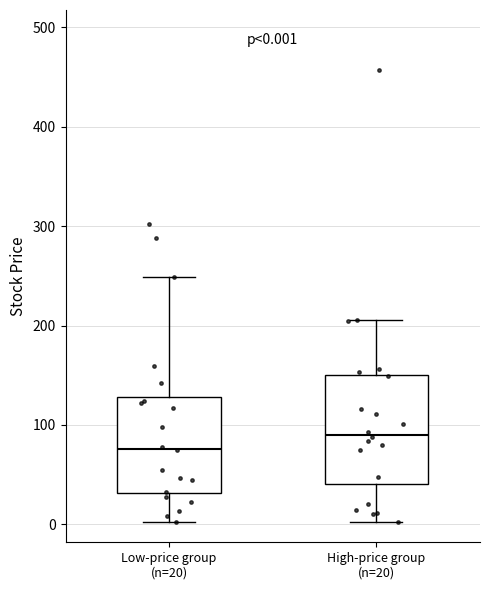

Which box's median line is the lowest?

Low-price group (n=20)